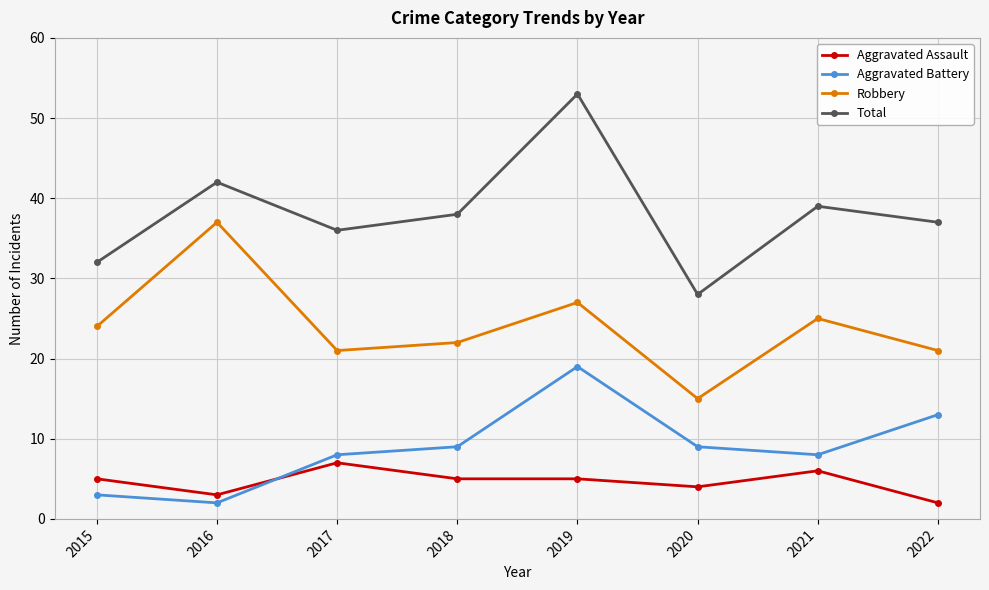

What is the value of the Total point at the 1st from the left?

32